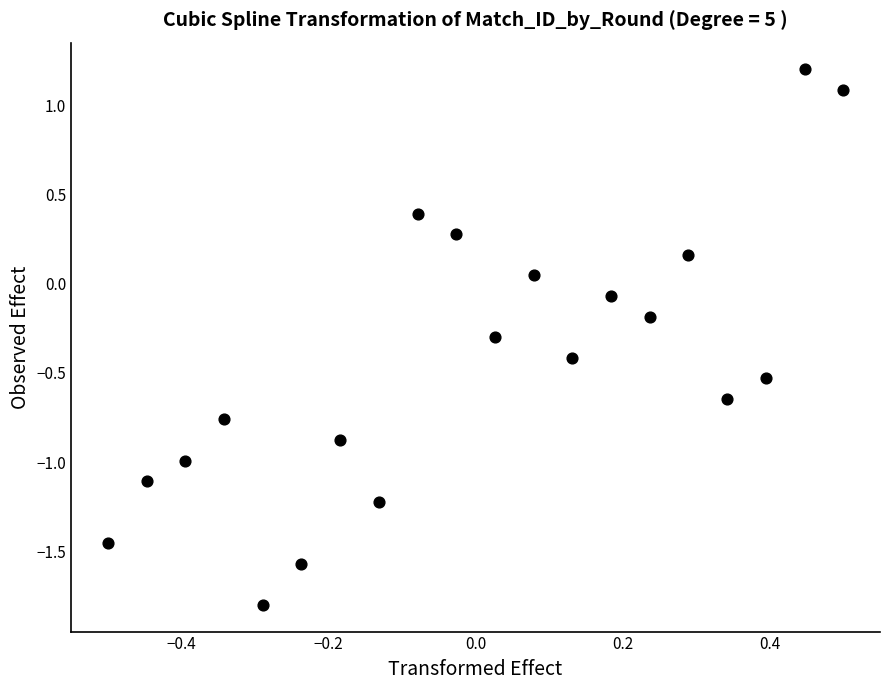

What is the range of Y values (max minus min)?

3.0